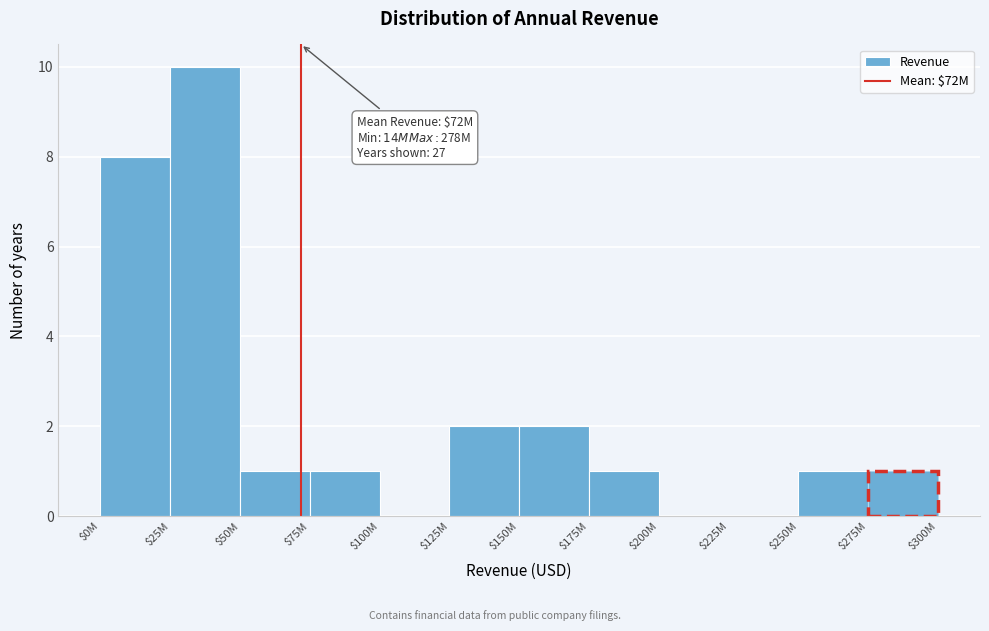

Is it true that the value at $275M is 0?

False